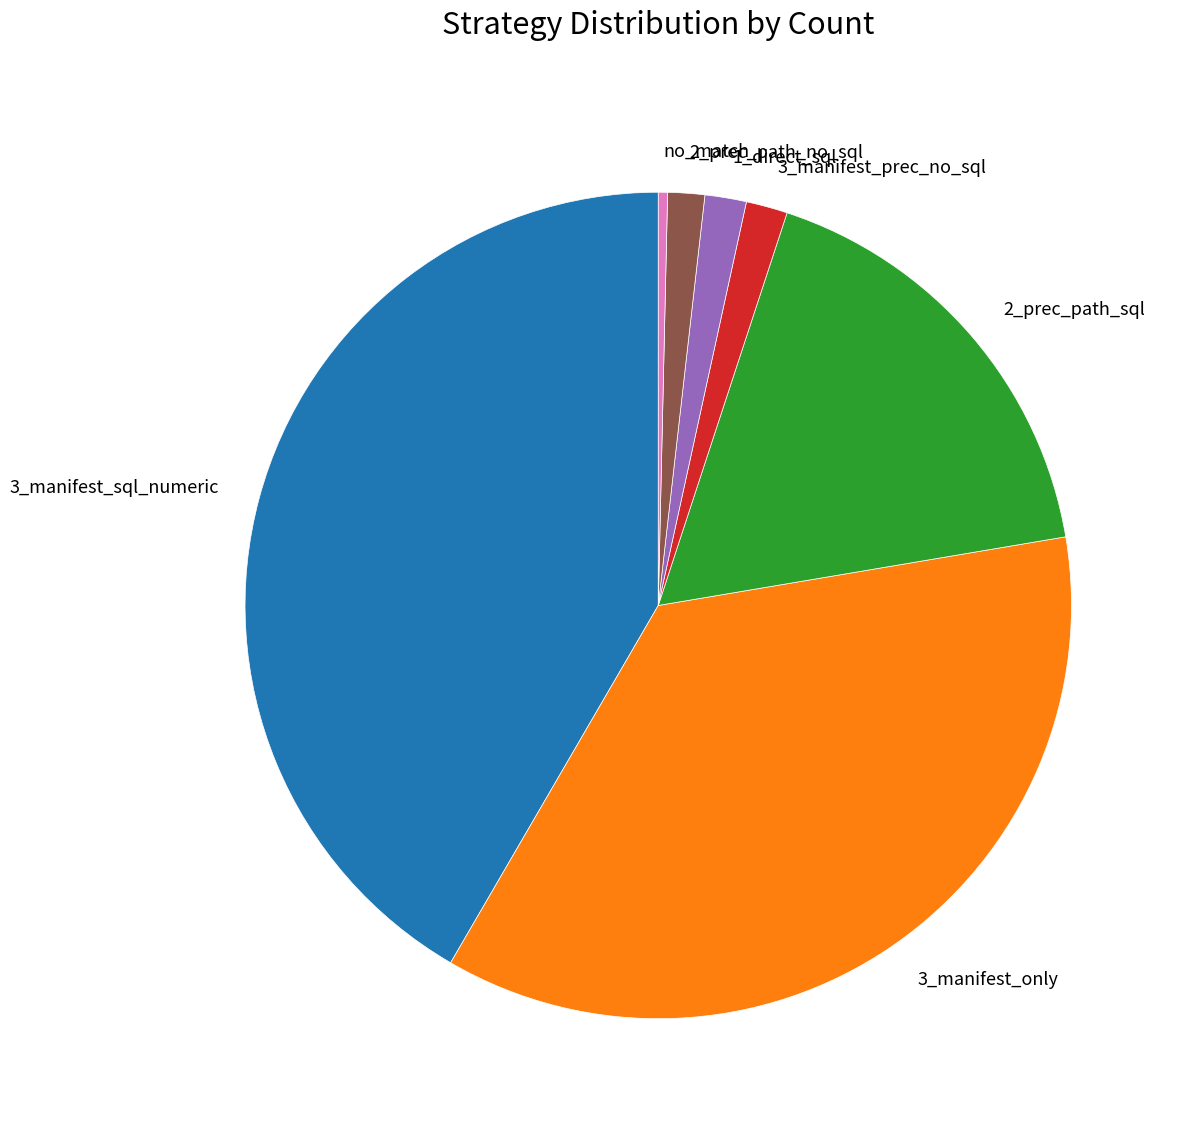

Approximately how many times larger is the value at 3_manifest_prec_no_sql compared to no_match?

4.5